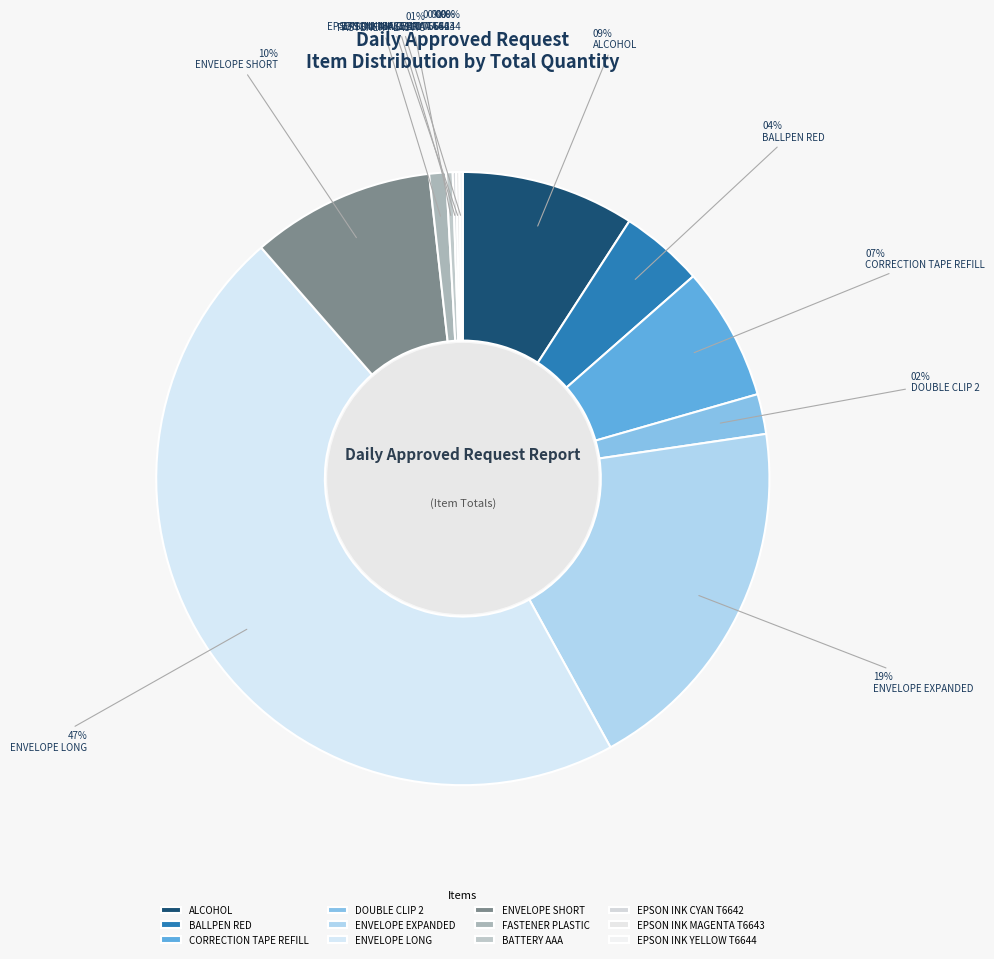

Which category has the biggest portion of the pie?

ENVELOPE LONG